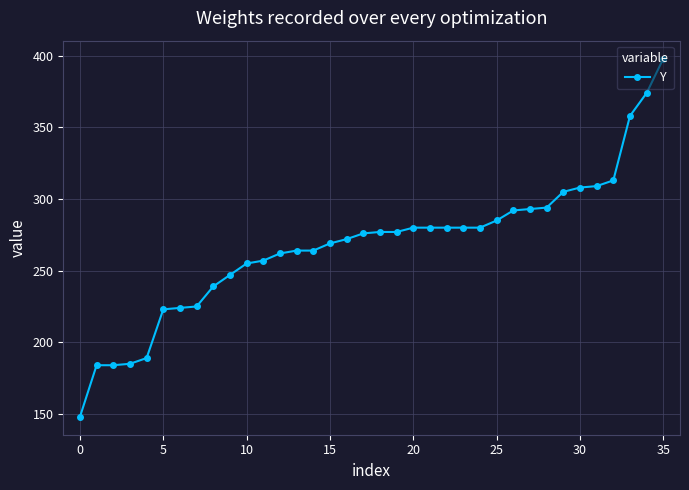

What is the sum of all values?

9650